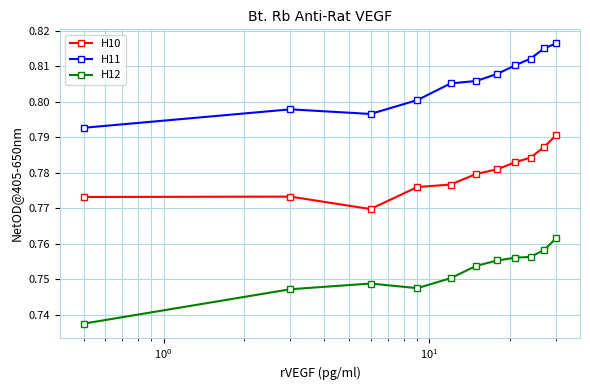

What is the sum of all H12 values?

8.3